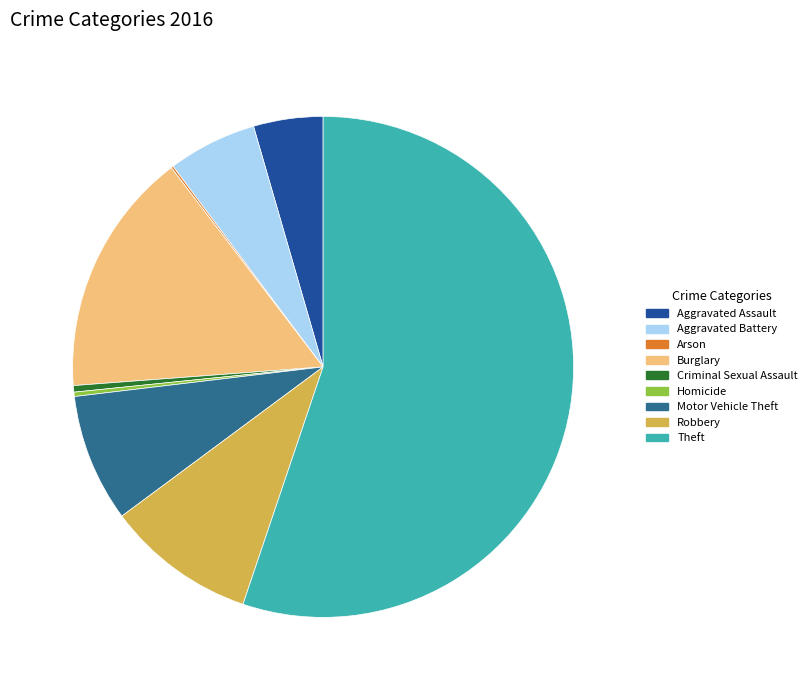

Count the number of slices in the pie.

9